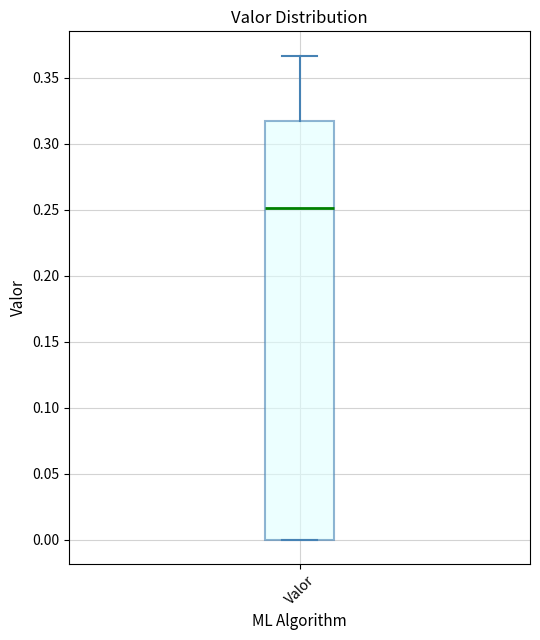

Read this box plot against the y-axis: the position of the median line, the range covered by the box, and the ends of both whiskers. The values are not printed on the chart, so give them approximately, as read against the axis.

median 0.250, box 0.000 to 0.320, whiskers 0.000 to 0.365